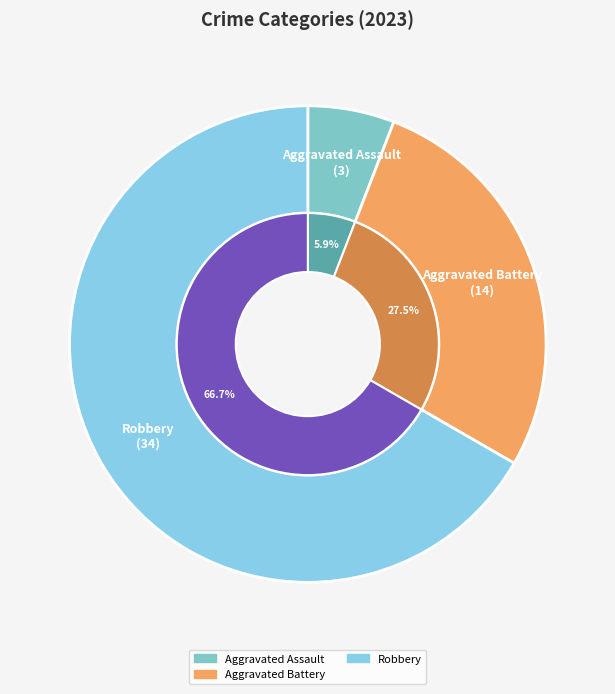

What percentage is NOT represented by Aggravated Battery?

72.5%